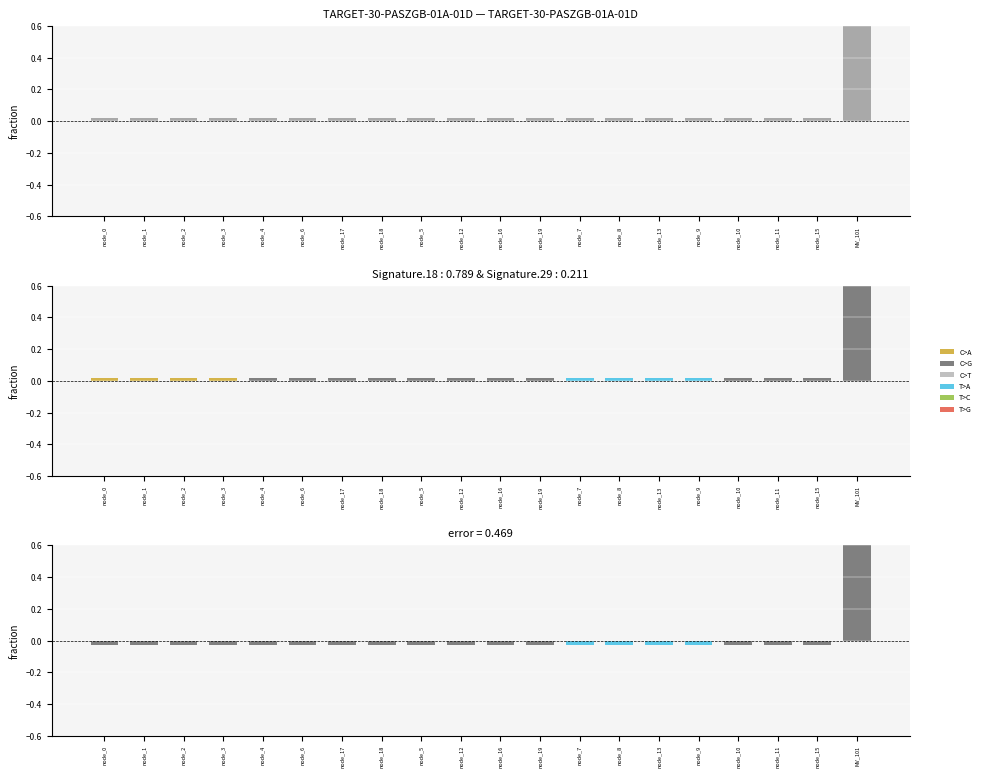

Reading left to right, what are all the values shown in this chart?

node_0=-0.0	node_1=-0.0	node_2=-0.0	node_3=-0.0	node_4=-0.0	node_6=-0.0	node_17=-0.0	node_18=-0.0	node_5=-0.0	node_12=-0.0	node_16=-0.0	node_19=-0.0	node_7=-0.0	node_8=-0.0	node_13=-0.0	node_9=-0.0	node_10=-0.0	node_11=-0.0	node_15=-0.0	MV_101=0.9